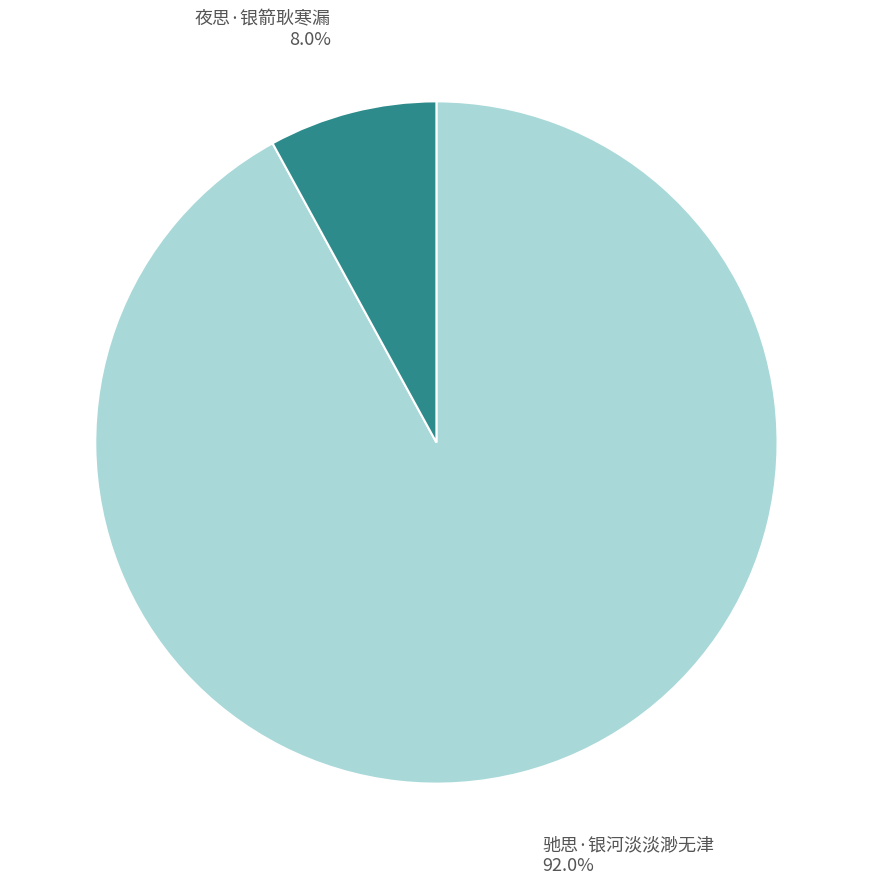

What percentage is the 夜思·银箭耿寒漏 slice, to the nearest percent?

8%